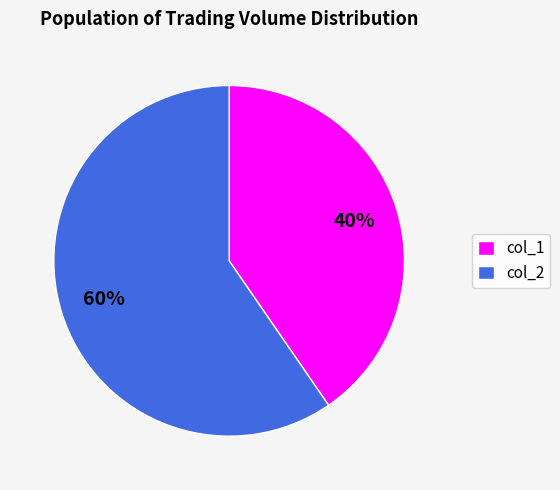

Do col_1 and col_2 together represent more than half of the pie?

Yes